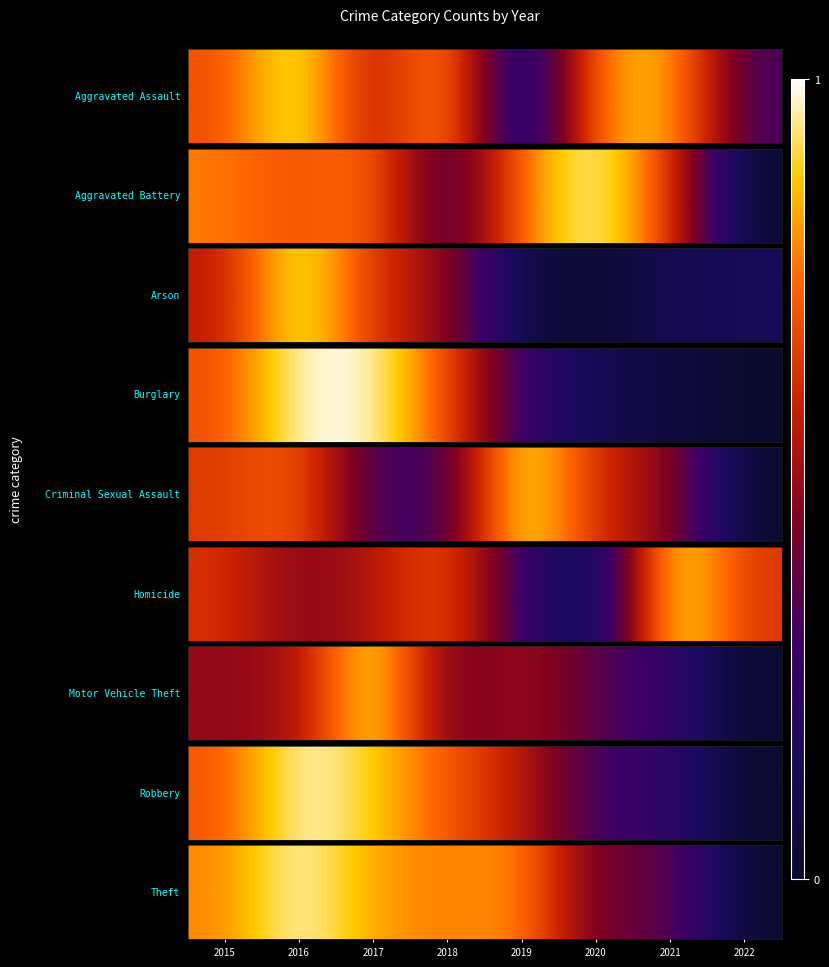

The value at 2022 is 0.0. True or false?

True